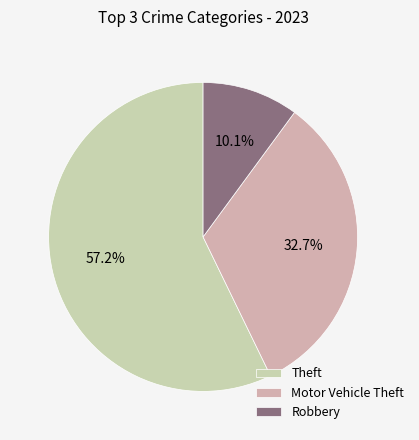

What percentage is the Motor Vehicle Theft slice, to the nearest percent?

33%